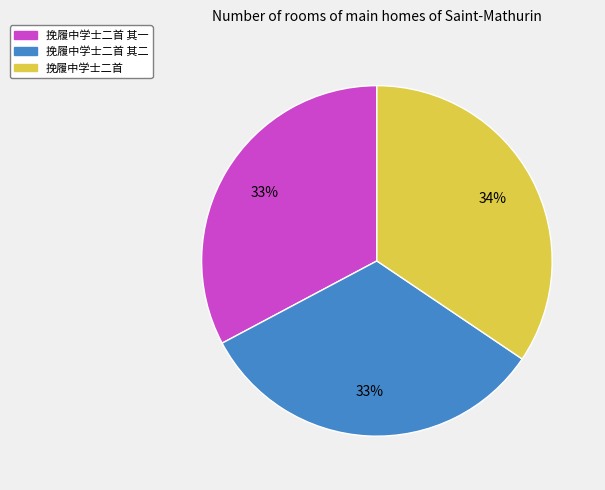

Is there any slice that represents more than half of the pie?

No